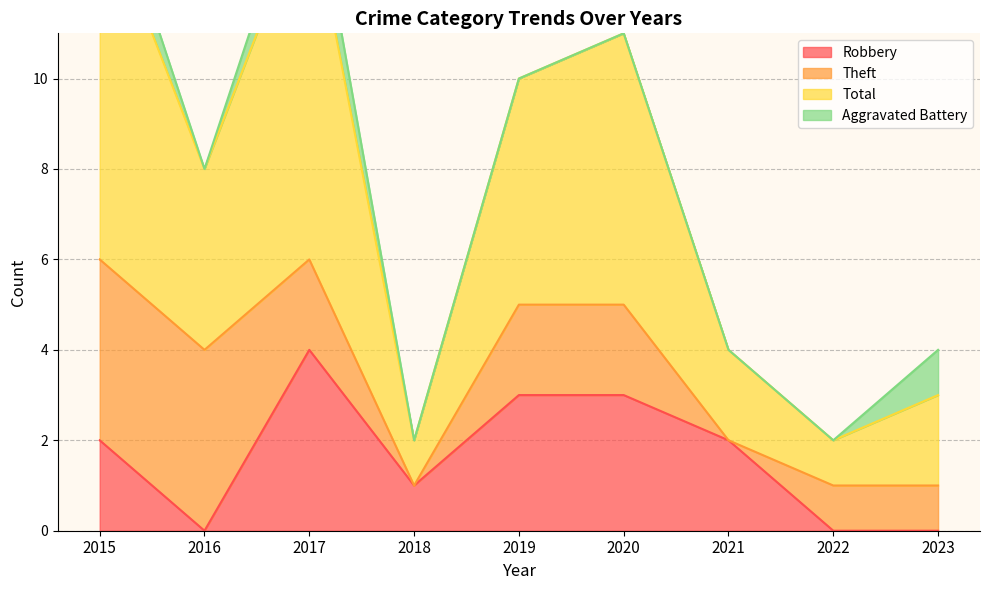

Which category has the highest value in the Robbery series?

2017